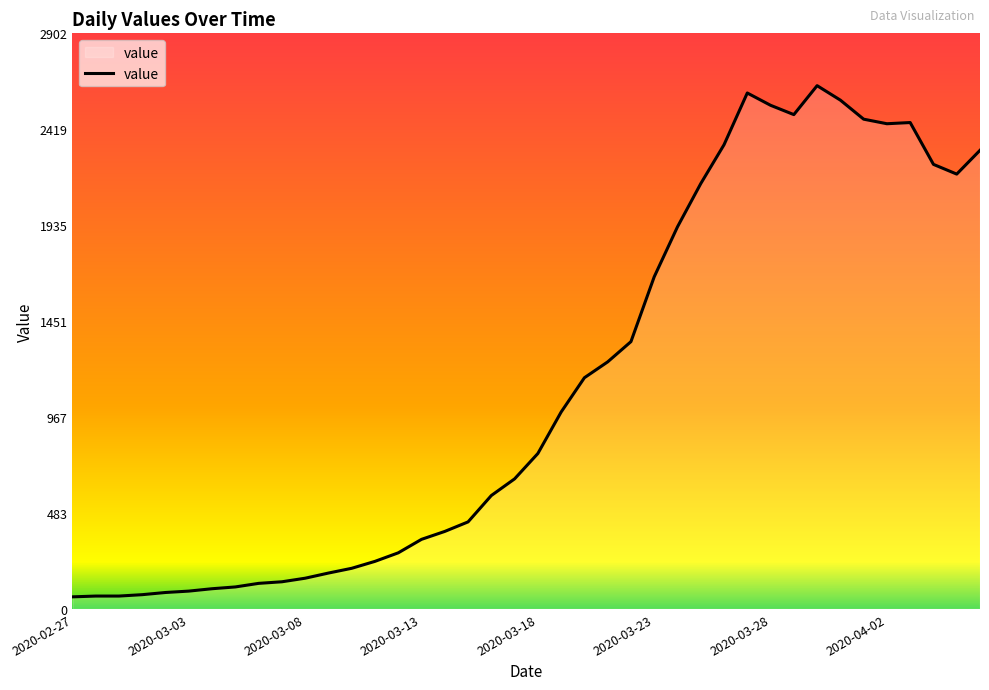

Count the number of data series in this chart.

1